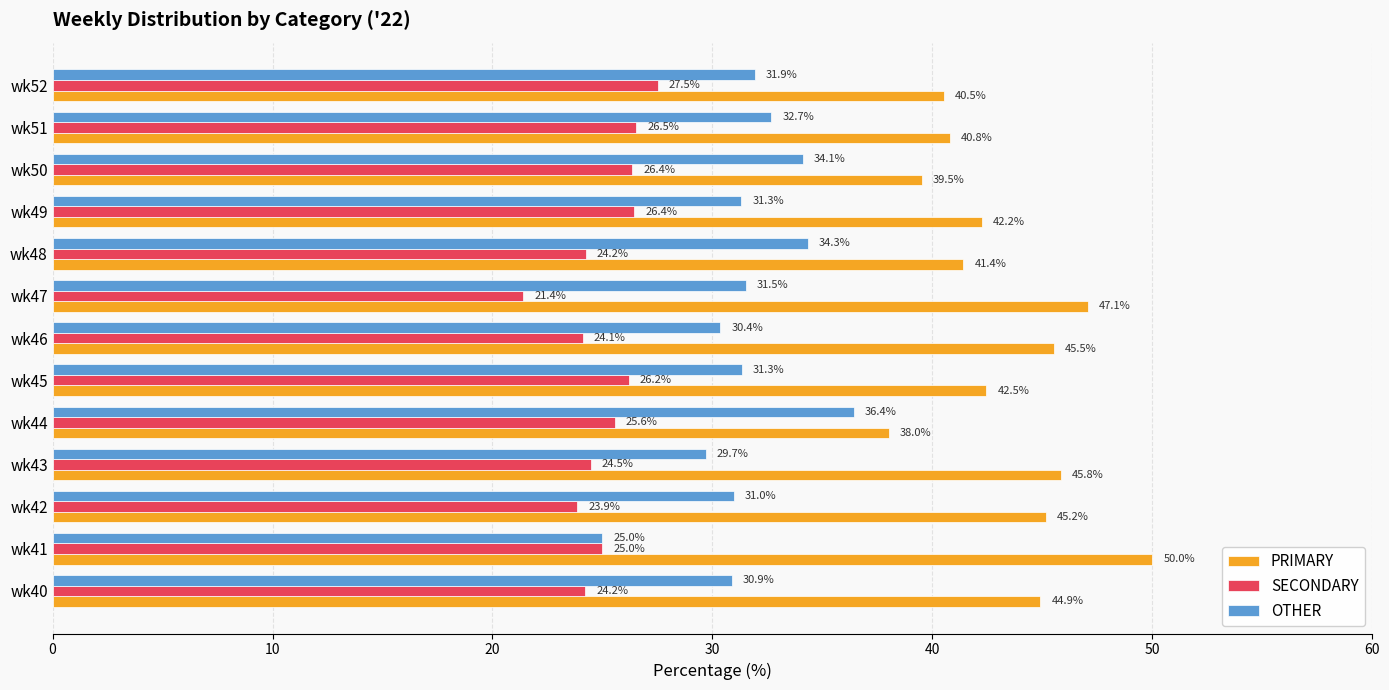

Which series has the widest spread of values?

PRIMARY